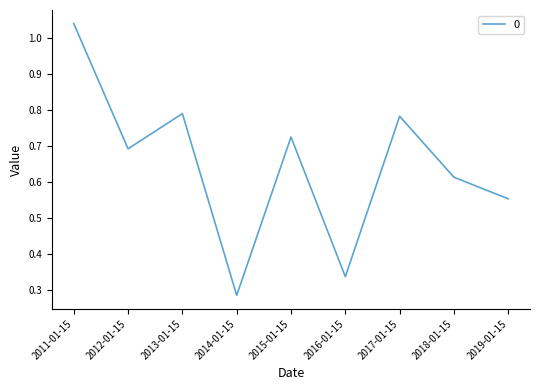

Is this an area chart (filled region under the line)?

No